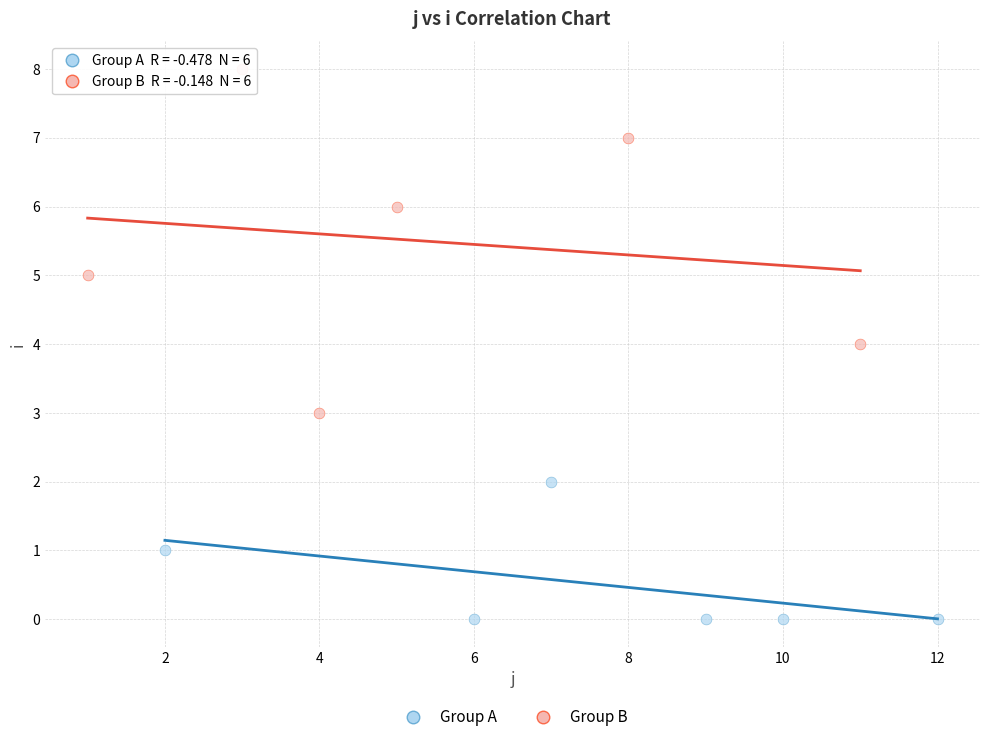

What are all the series names shown in the legend?

Group A, Group B